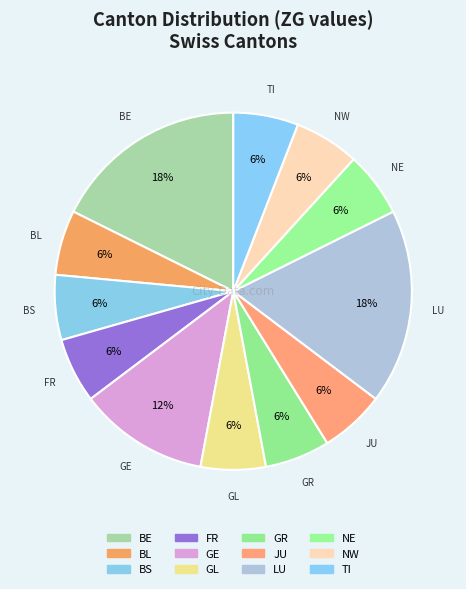

How many slices are in this pie chart?

12